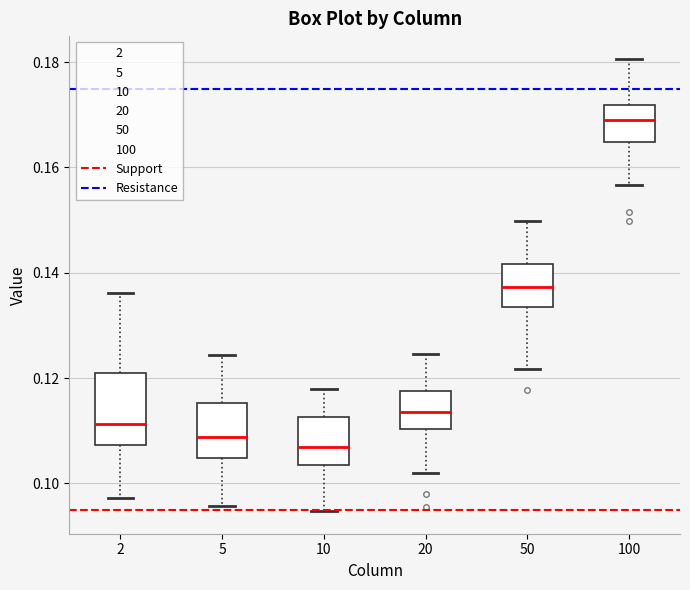

Where is the lower edge of the box at x = 20 on the y-axis? The values are not printed on the chart, so give them approximately, as read against the axis.

0.110